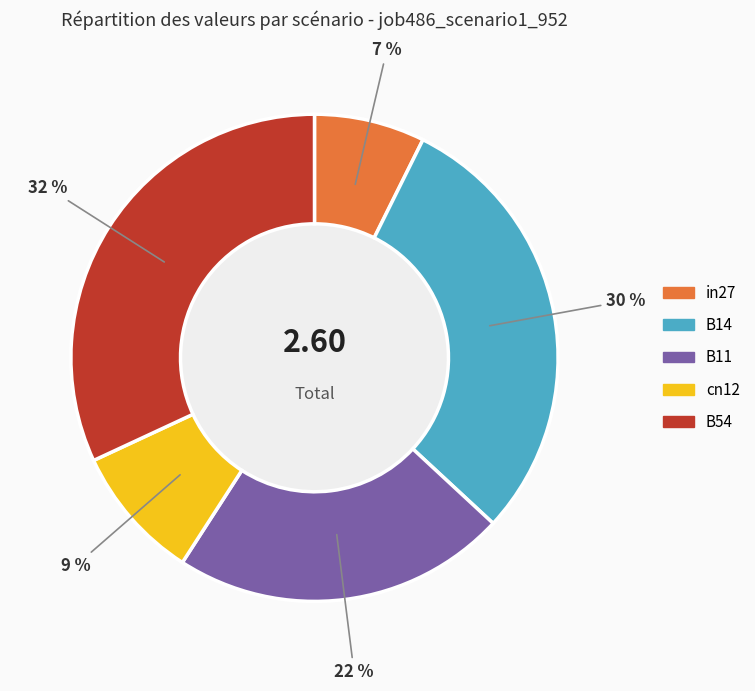

Is the sum of cn12 and in27 greater than half?

No